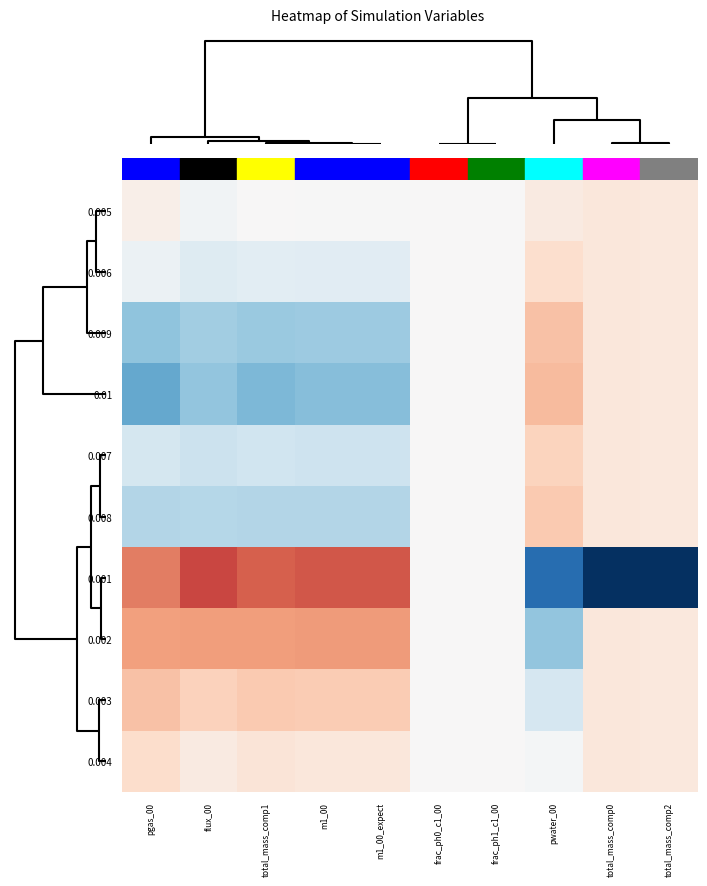

How many series are shown in this chart?

10